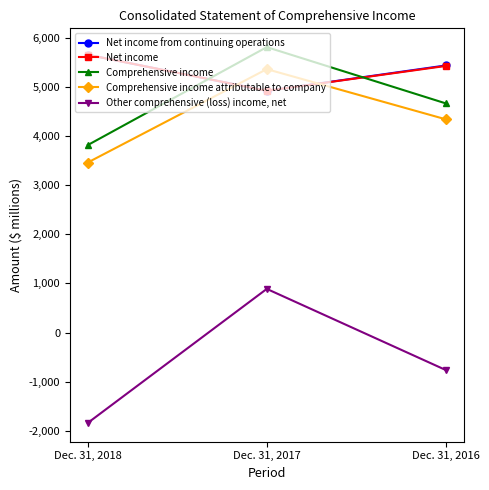

What is the total value across all series at Dec. 31, 2017?

21899